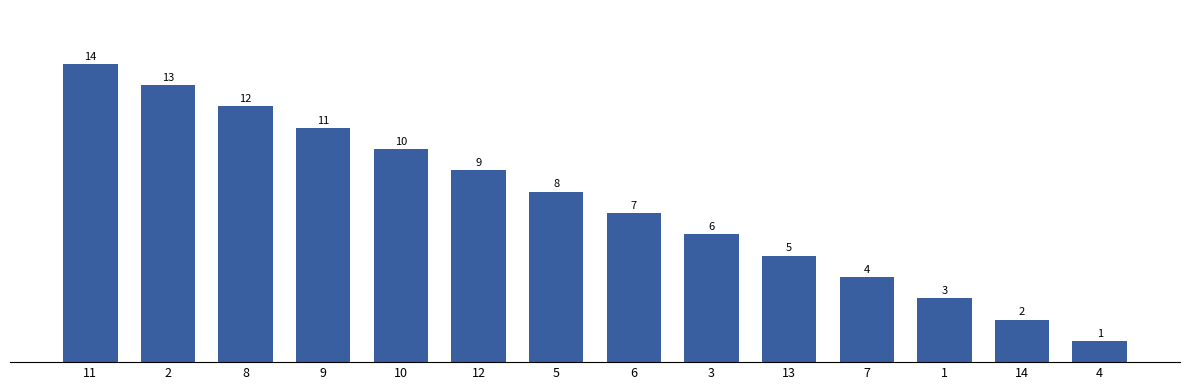

What is the label of the 6th bar from the left?

12